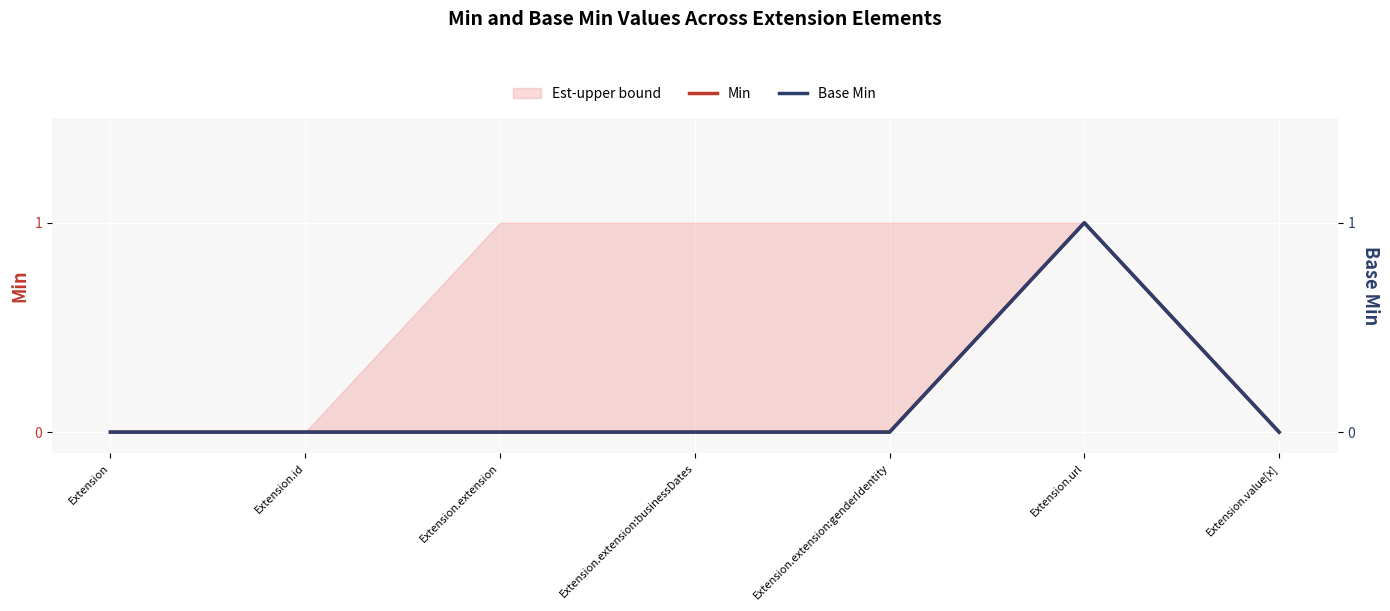

Is it true that Base Min equals 0 at Extension.extension?

True